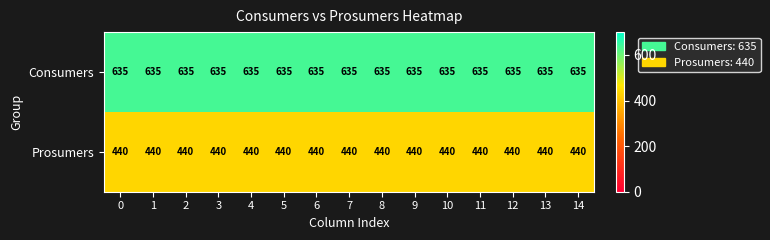

Is the value of Prosumers at 12 greater than the value of Consumers at 3?

No